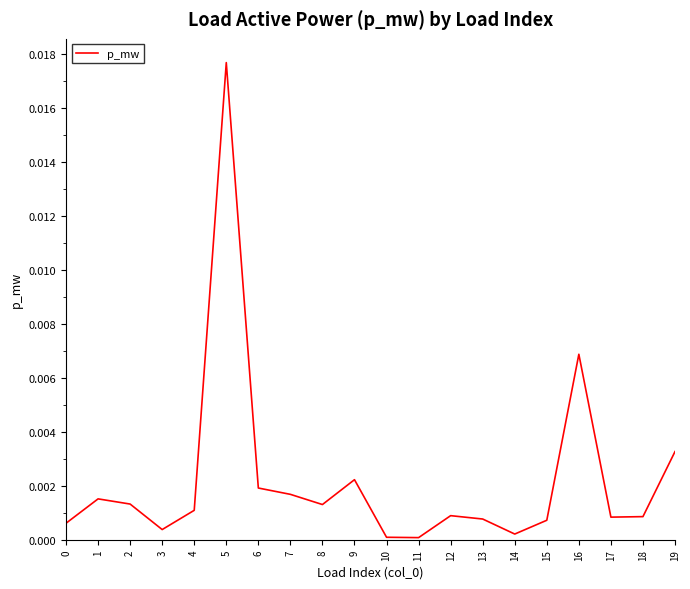

Count the number of data series in this chart.

1